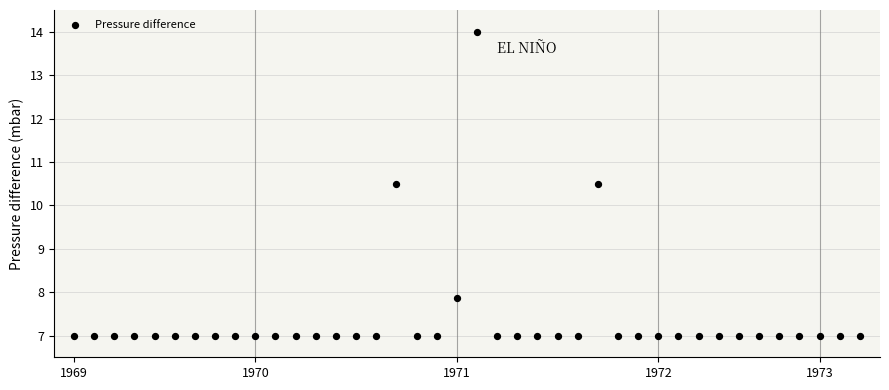

What is the range of Y values (max minus min)?

7.0